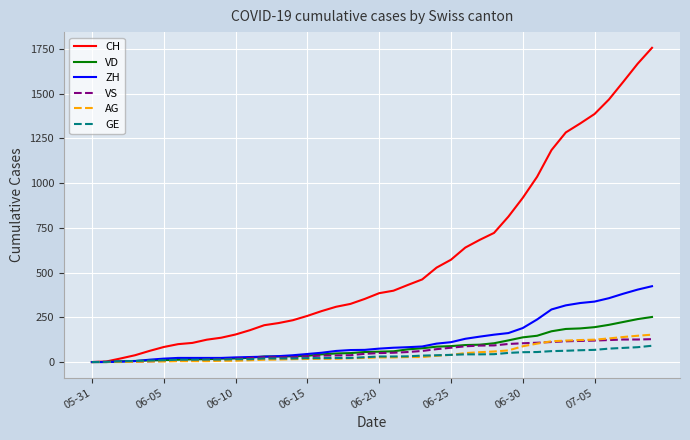

Which series has the largest range (max minus min)?

CH